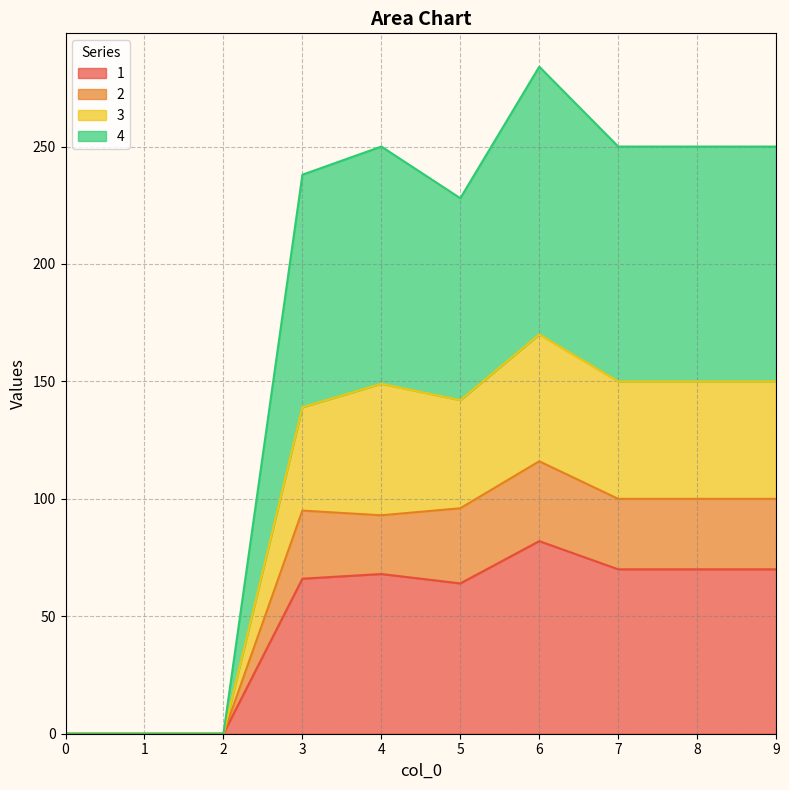

The 4 series shows 250 at 7. True or false?

True